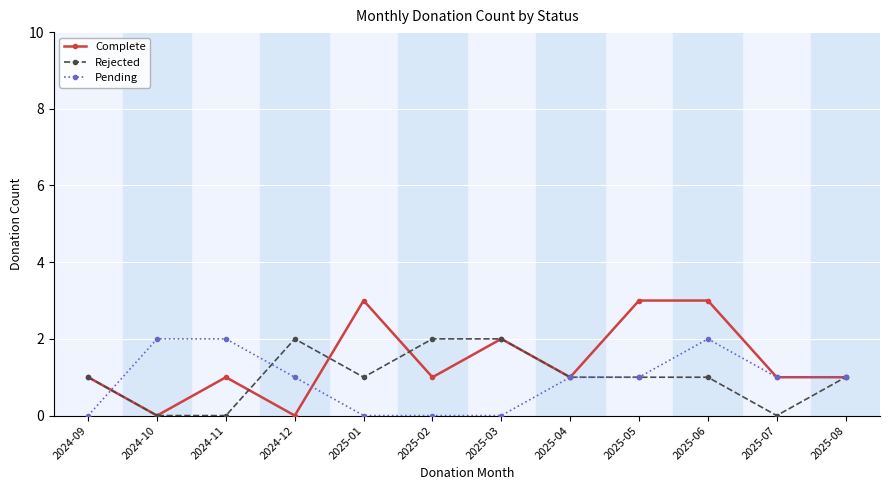

Reading left to right, list all the values displayed in this chart.

Complete: 2024-09=1	2024-10=0	2024-11=1	2024-12=0	2025-01=3	2025-02=1	2025-03=2	2025-04=1	2025-05=3	2025-06=3	2025-07=1	2025-08=1
Rejected: 2024-09=1	2024-10=0	2024-11=0	2024-12=2	2025-01=1	2025-02=2	2025-03=2	2025-04=1	2025-05=1	2025-06=1	2025-07=0	2025-08=1
Pending: 2024-09=0	2024-10=2	2024-11=2	2024-12=1	2025-01=0	2025-02=0	2025-03=0	2025-04=1	2025-05=1	2025-06=2	2025-07=1	2025-08=1